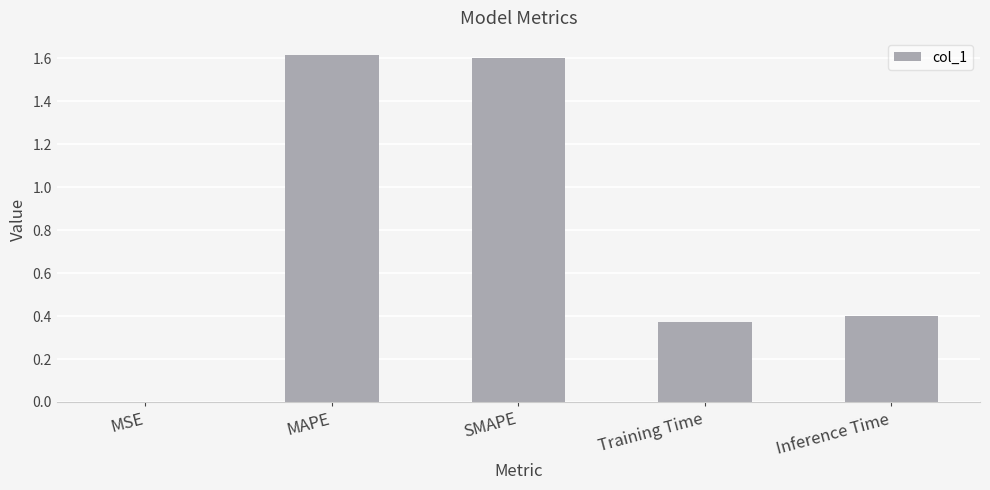

What is the sum of all values?

4.0